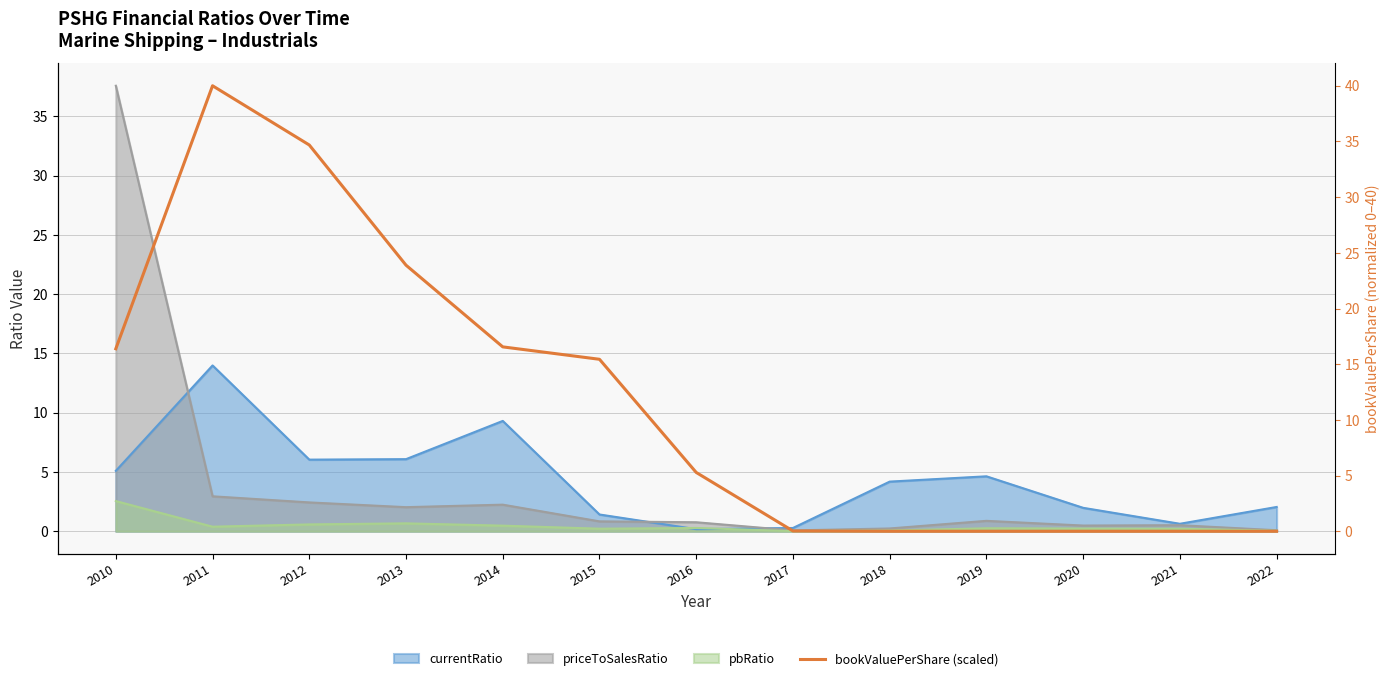

How many data points are above 5?

7